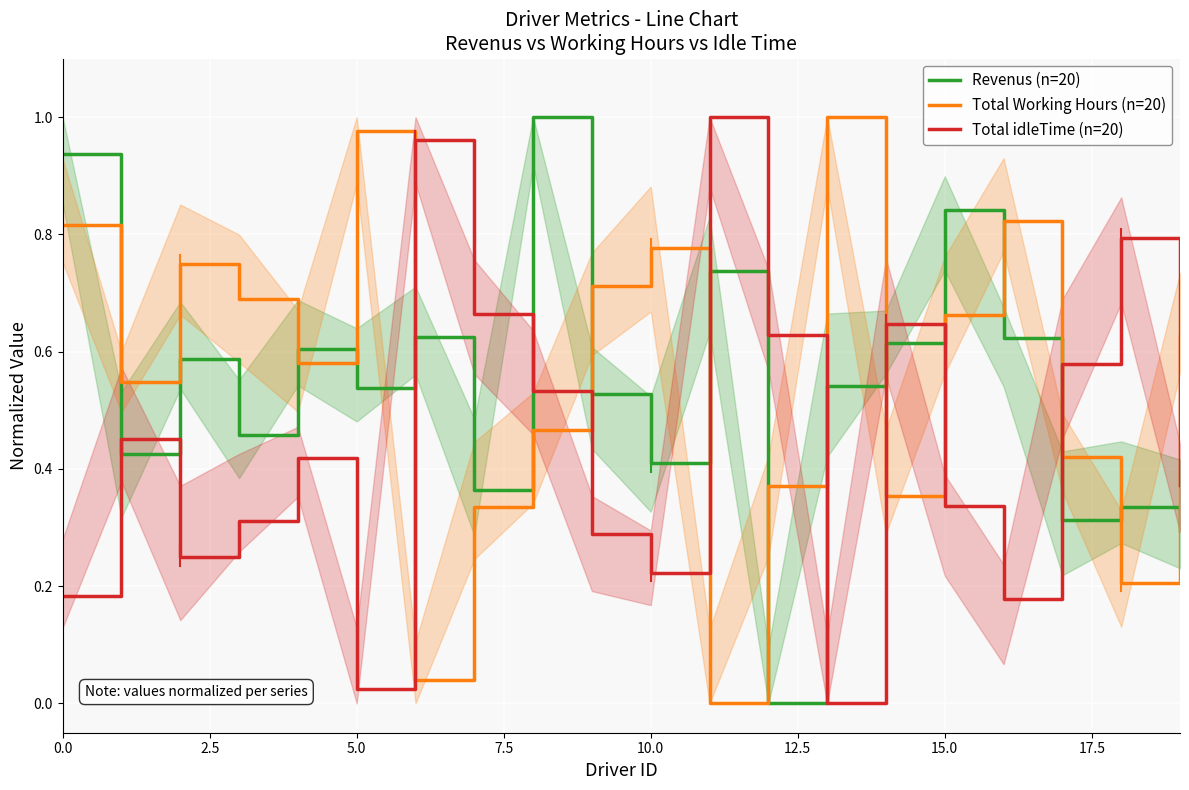

True or false: Total Working Hours (n=20) has a value of 0.5 at 12.

False